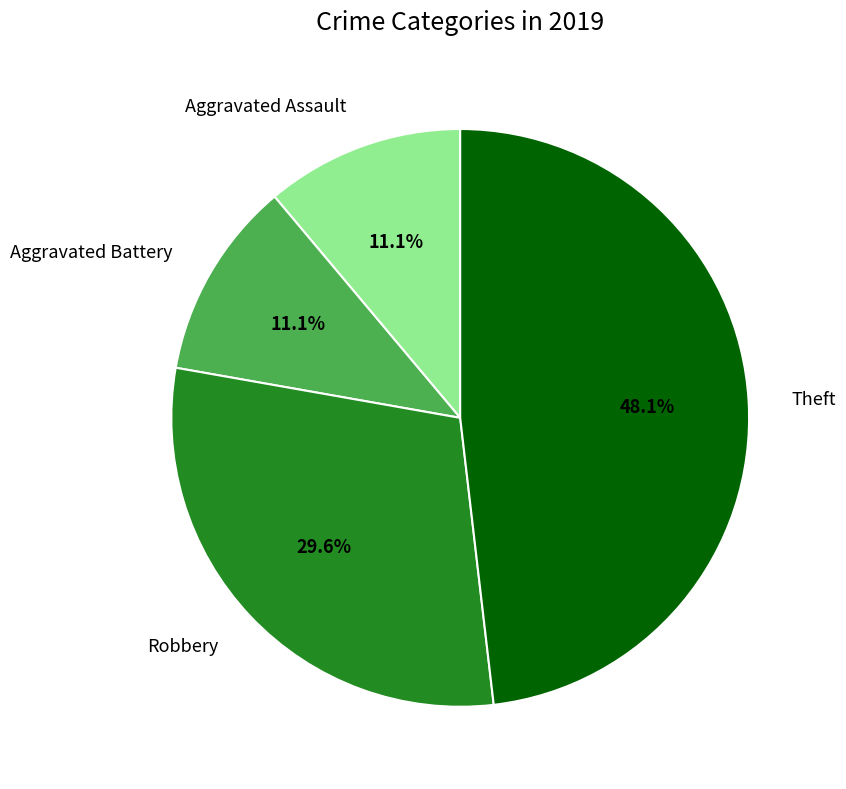

Is there any slice that represents more than half of the pie?

No